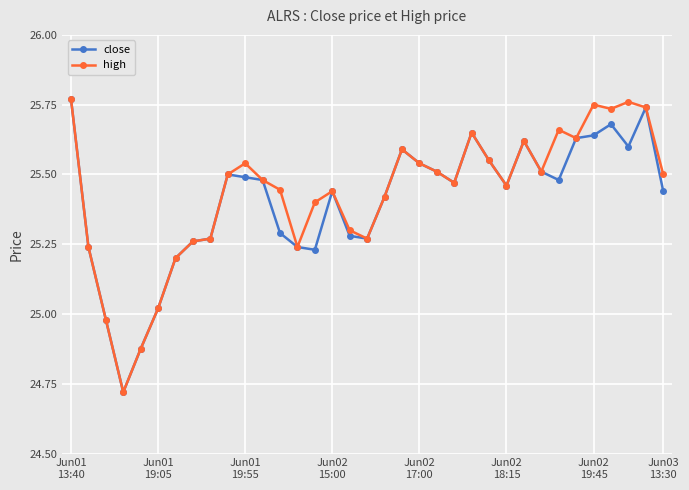

True or false: high has more than 1 points higher than both neighbors.

True